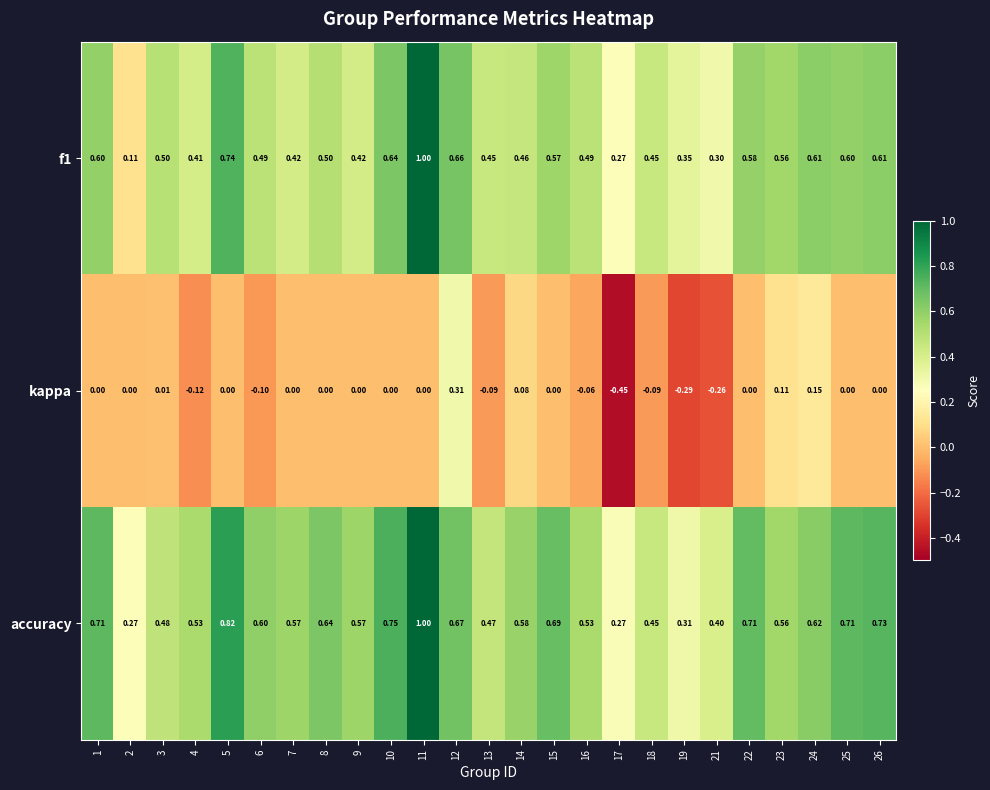

Between 7 and 21, which series saw the biggest shift?

kappa